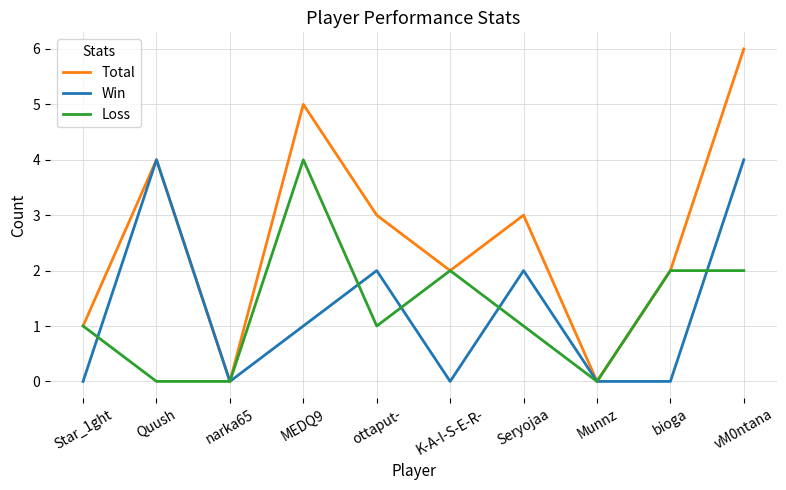

Which series has the largest range (max minus min)?

Total